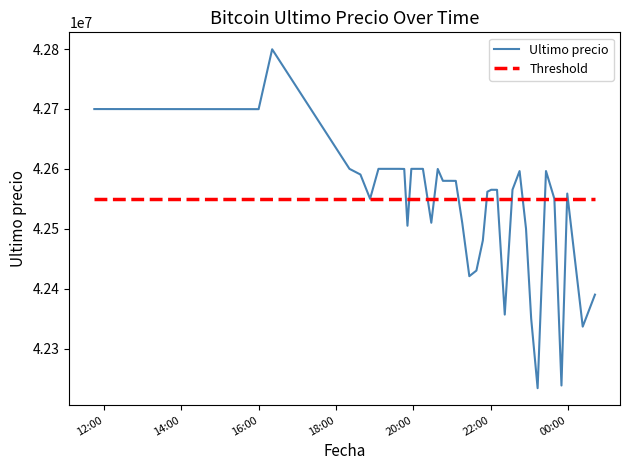

How many values in the Ultimo precio series are below 42579906?

20